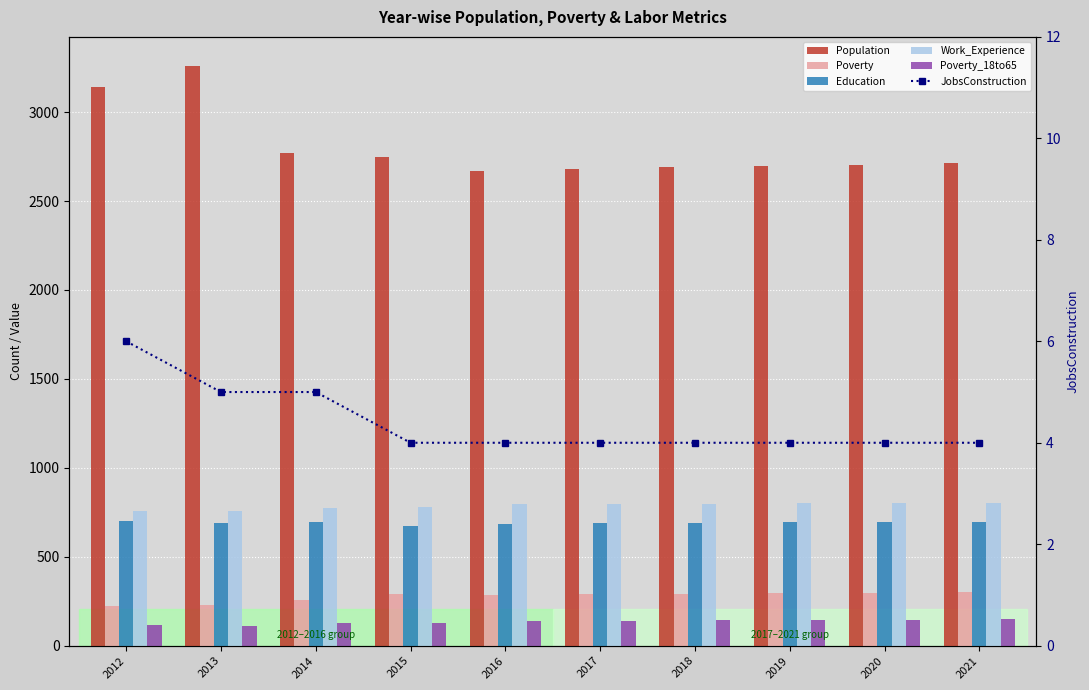

Are the bars horizontal?

No